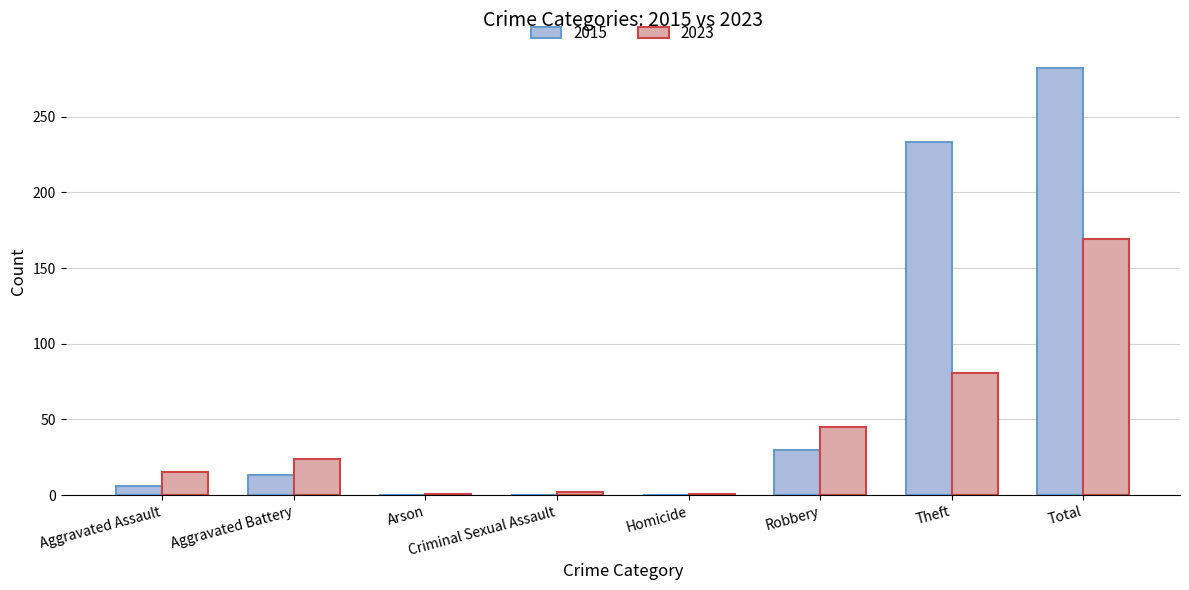

At which category is the sum across all series the highest?

Total